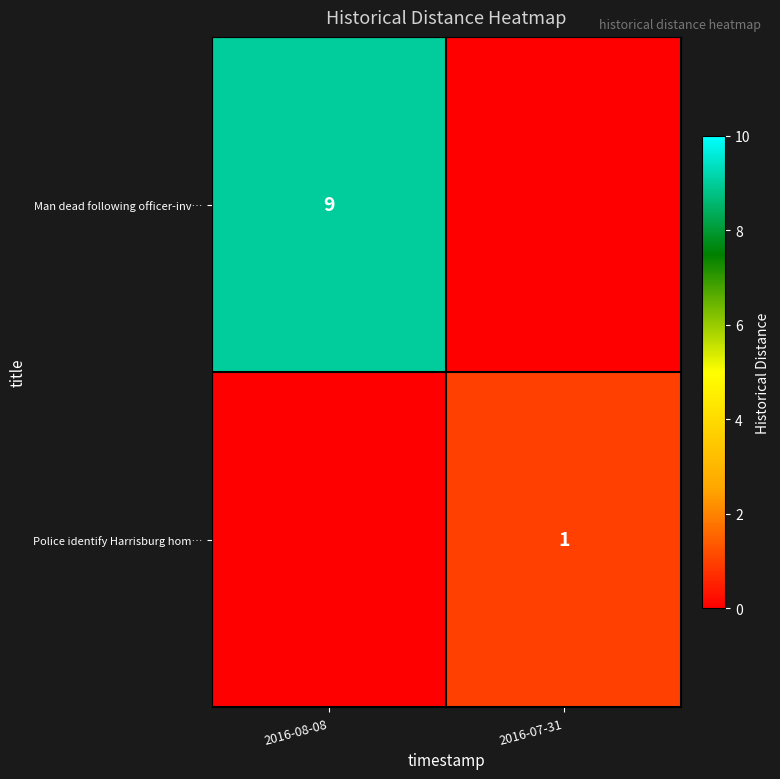

Which category has the highest value across all series?

2016-08-08